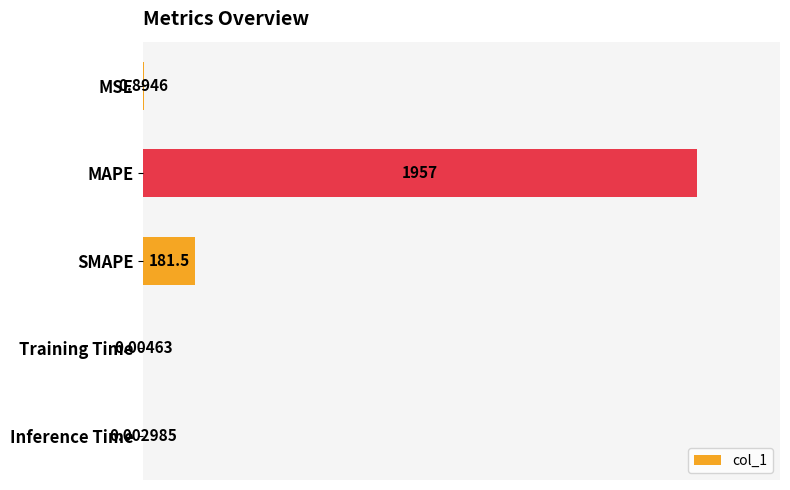

At which label is the value closest to 978?

SMAPE